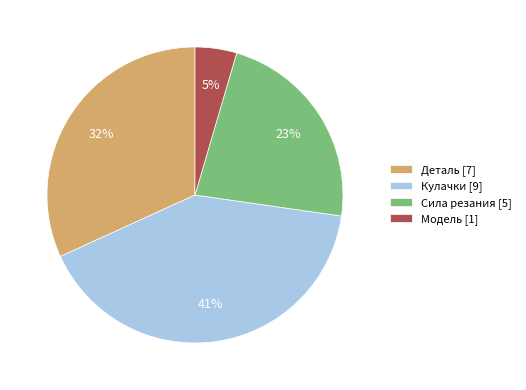

Combined, do Деталь [7] and Кулачки [9] account for over 50%?

Yes